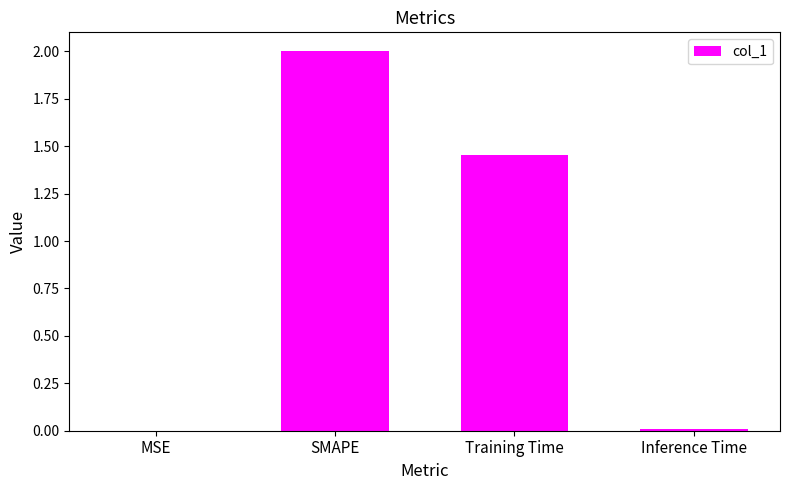

Where does the data first go above 1?

SMAPE